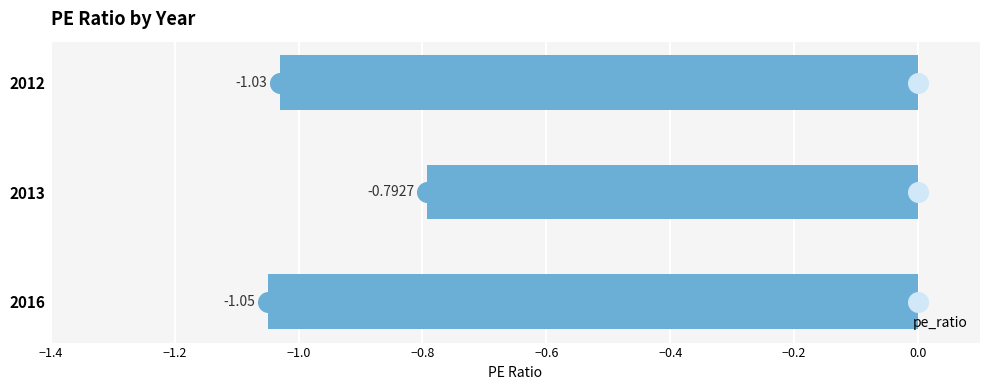

List the labels in order of pe_ratio value, smallest first.

2016, 2012, 2013